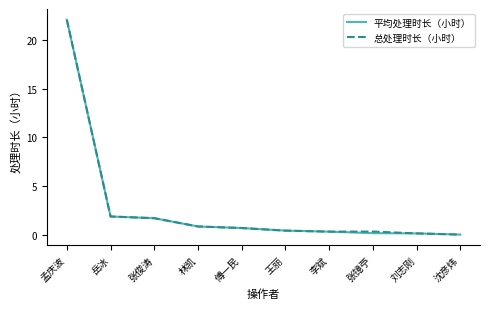

Is it true that 总处理时长（小时） equals 0.1 at 刘志刚?

True